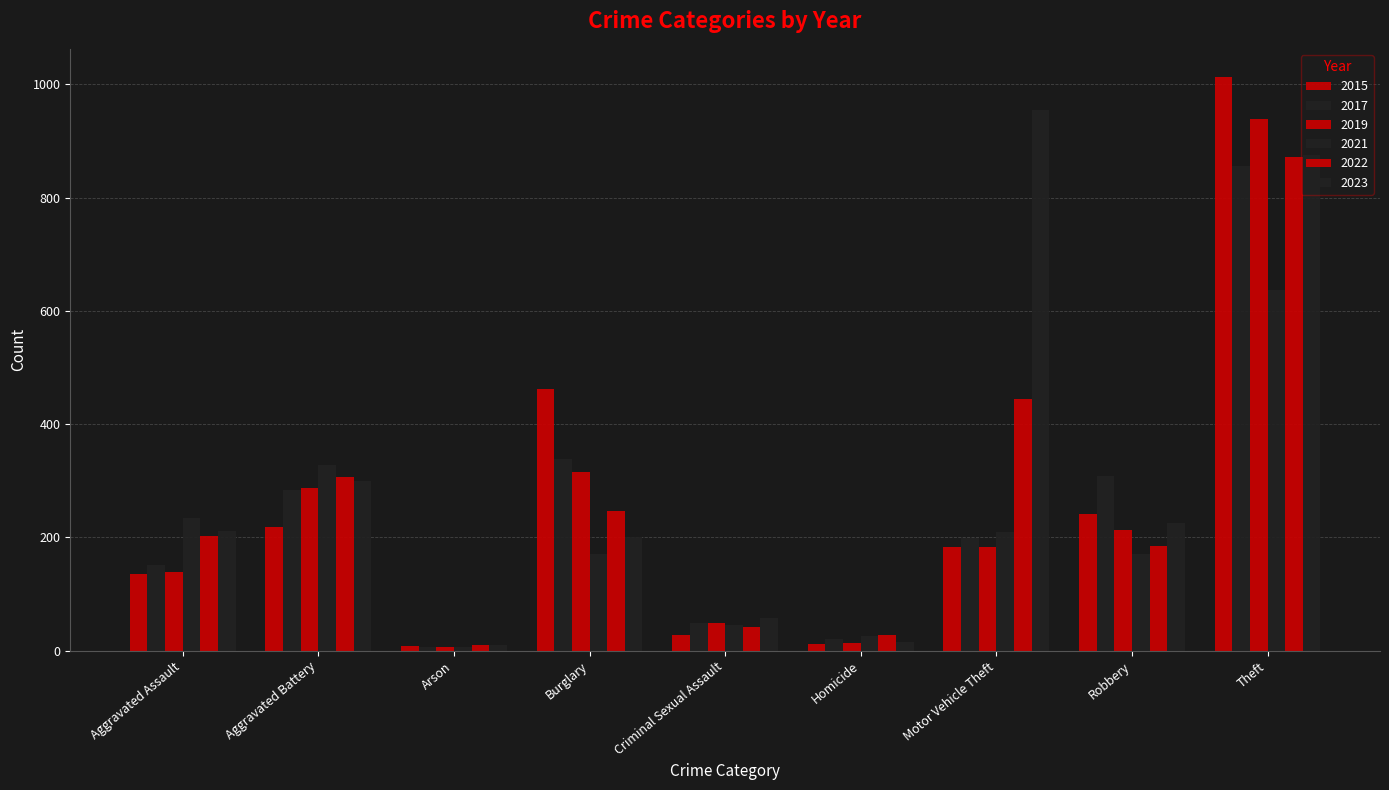

How many categories are shown in the chart?

9